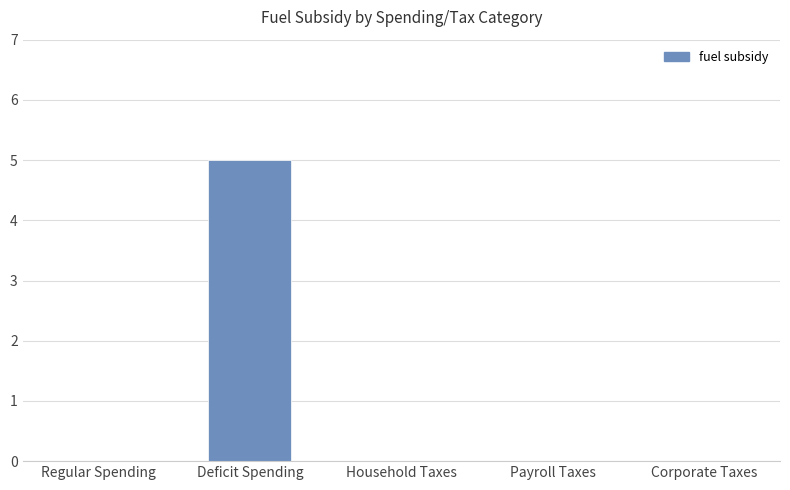

What is the maximum value shown in the chart?

5